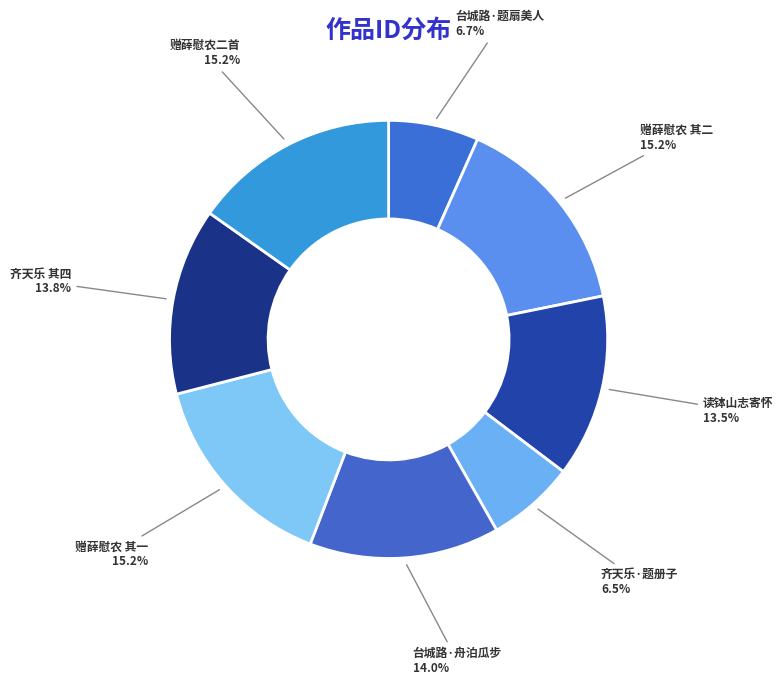

Is the sum of 台城路·题扇美人 and 台城路·舟泊瓜步 greater than half?

No